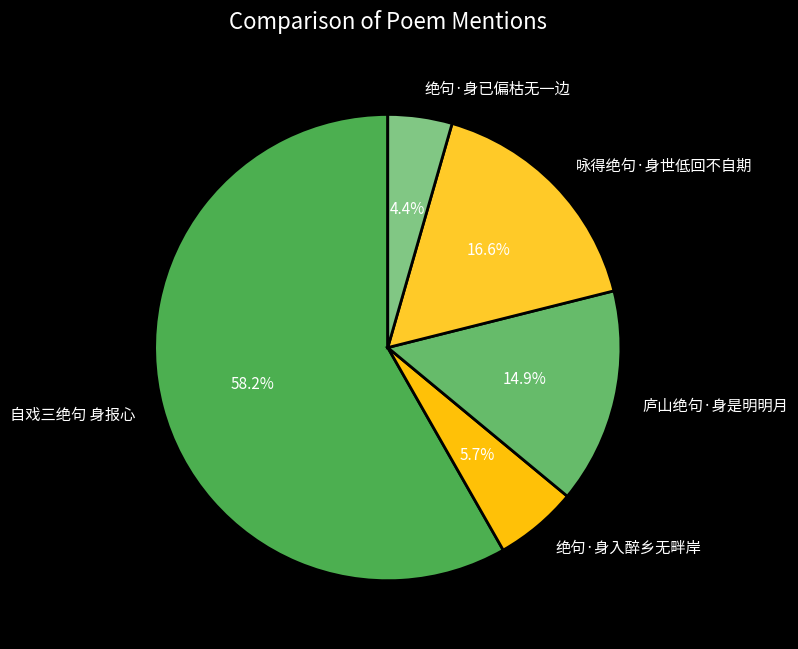

Does any single category account for the majority?

Yes